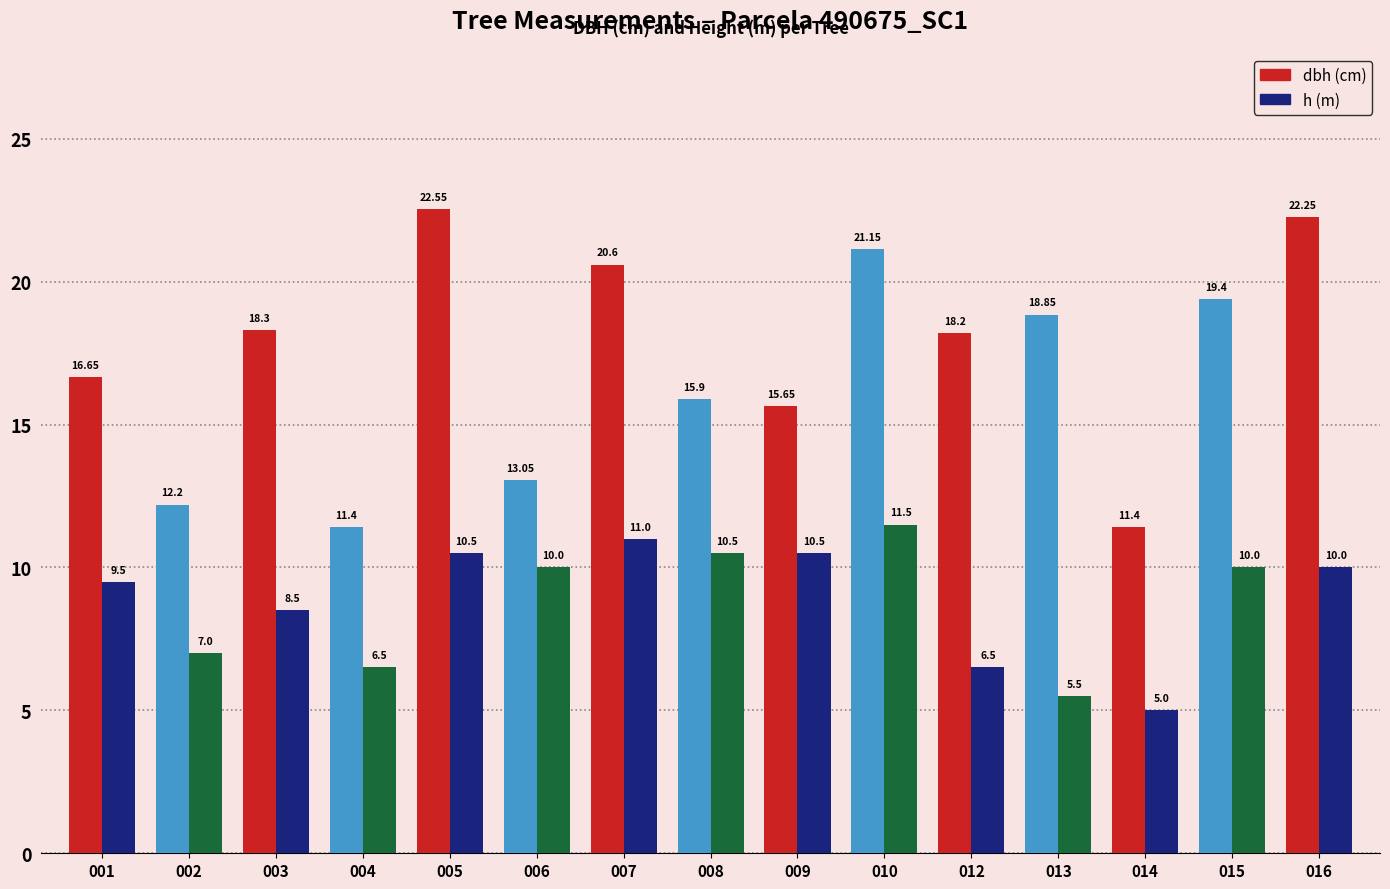

Which category has the highest value across all series?

005